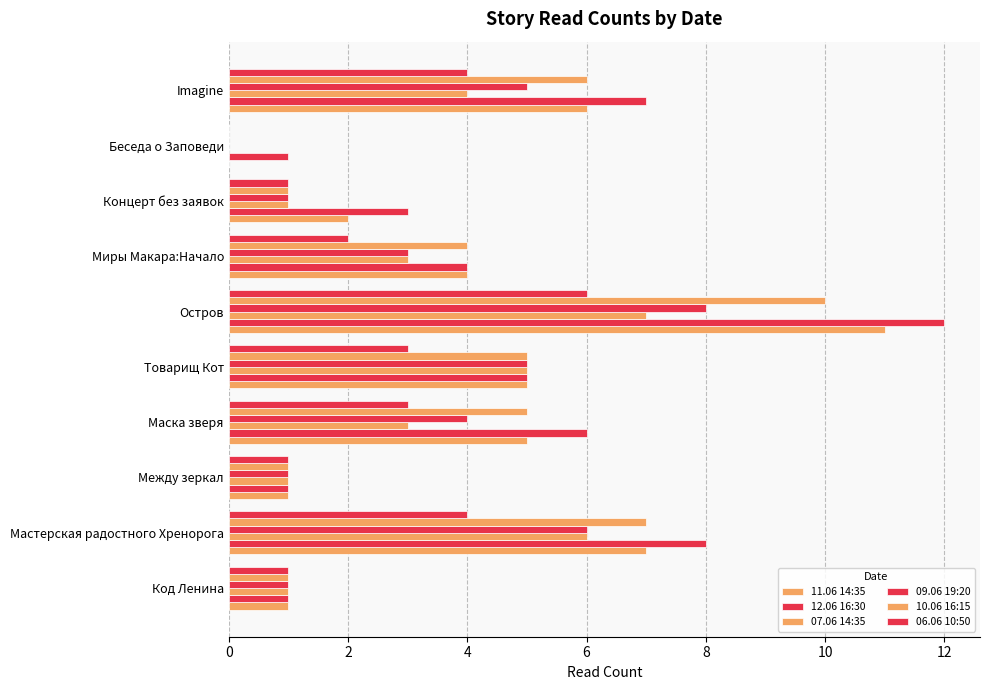

Reading left to right, what are all the values shown in this chart?

11.06 14:35: 1	7	1	5	5	11	4	2	0	6
12.06 16:30: 1	8	1	6	5	12	4	3	1	7
07.06 14:35: 1	6	1	3	5	7	3	1	0	4
09.06 19:20: 1	6	1	4	5	8	3	1	0	5
10.06 16:15: 1	7	1	5	5	10	4	1	0	6
06.06 10:50: 1	4	1	3	3	6	2	1	0	4